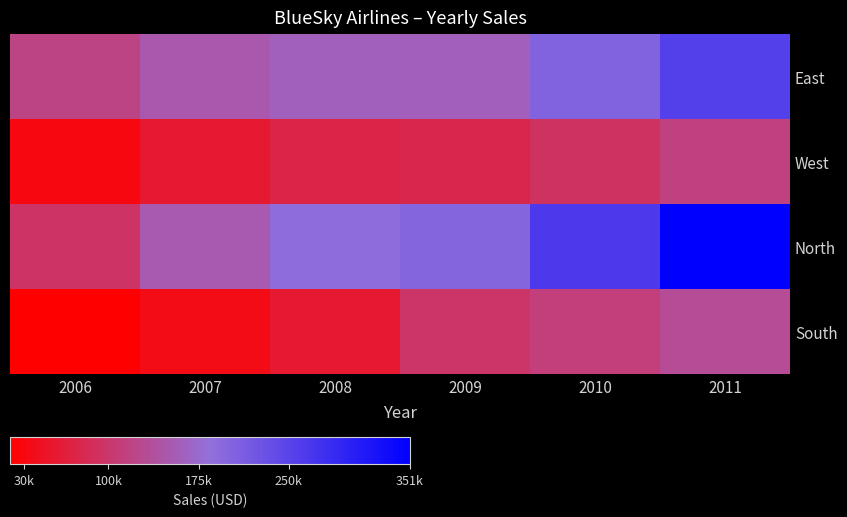

How many data points does each series have?

6